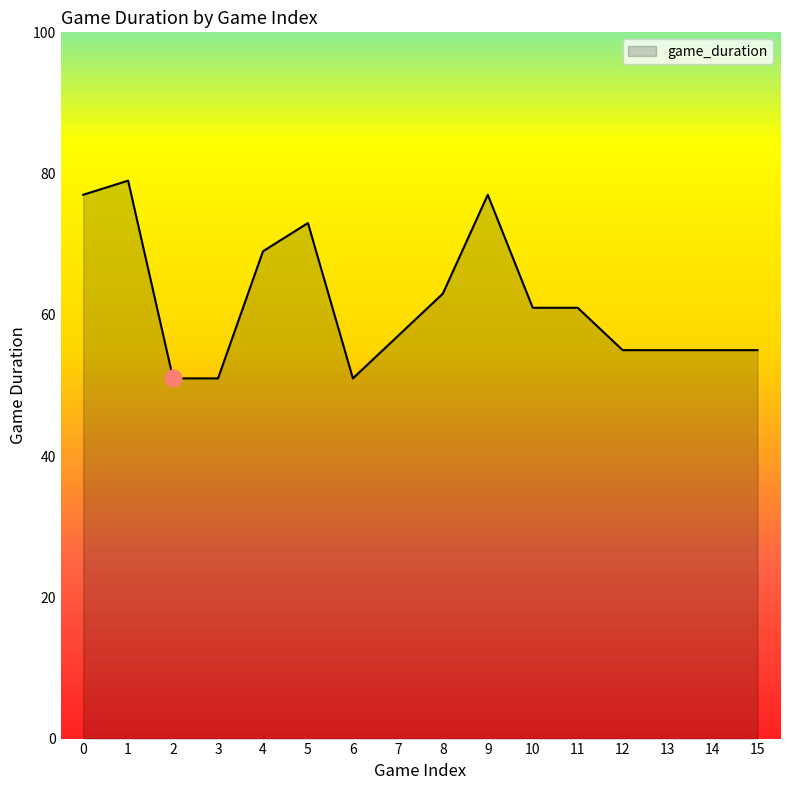

What is the maximum value shown in the chart?

79